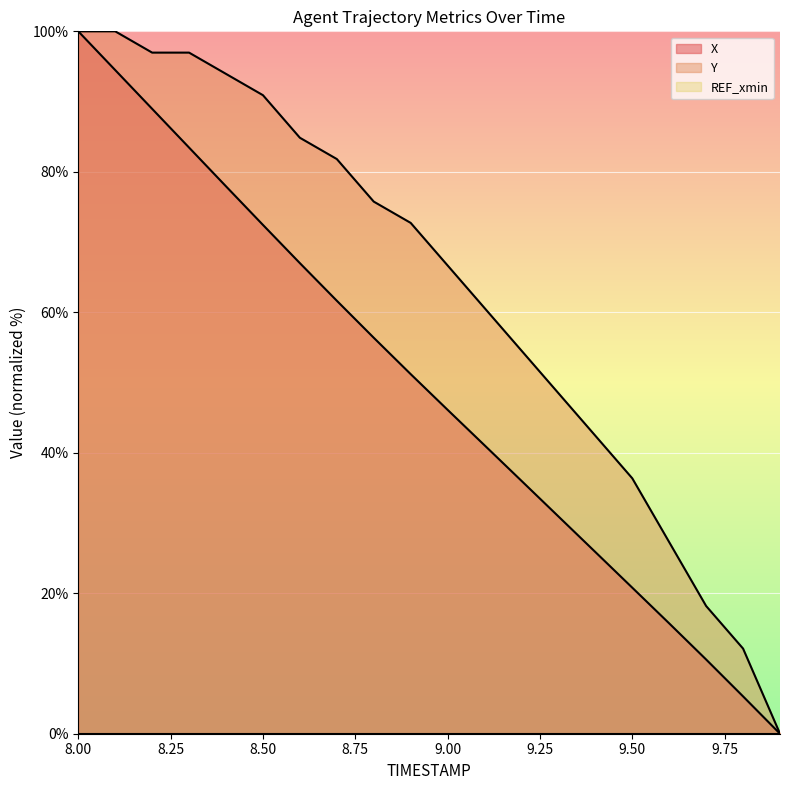

True or false: X and Y intersect in this chart.

False